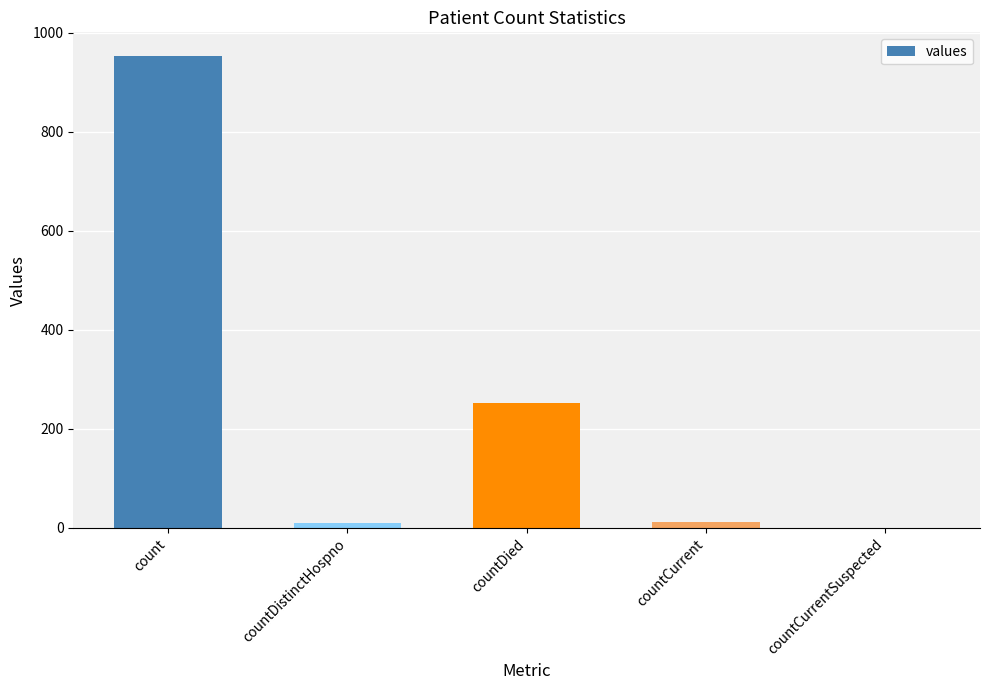

What is the sum of the values at countDied and countCurrentSuspected?

252